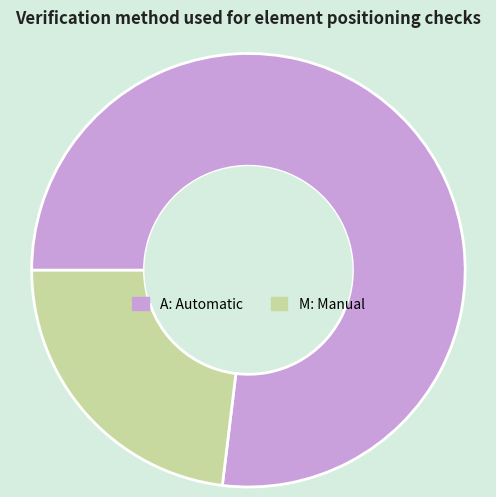

The A: Automatic slice represents 70% of the pie. True or false?

False